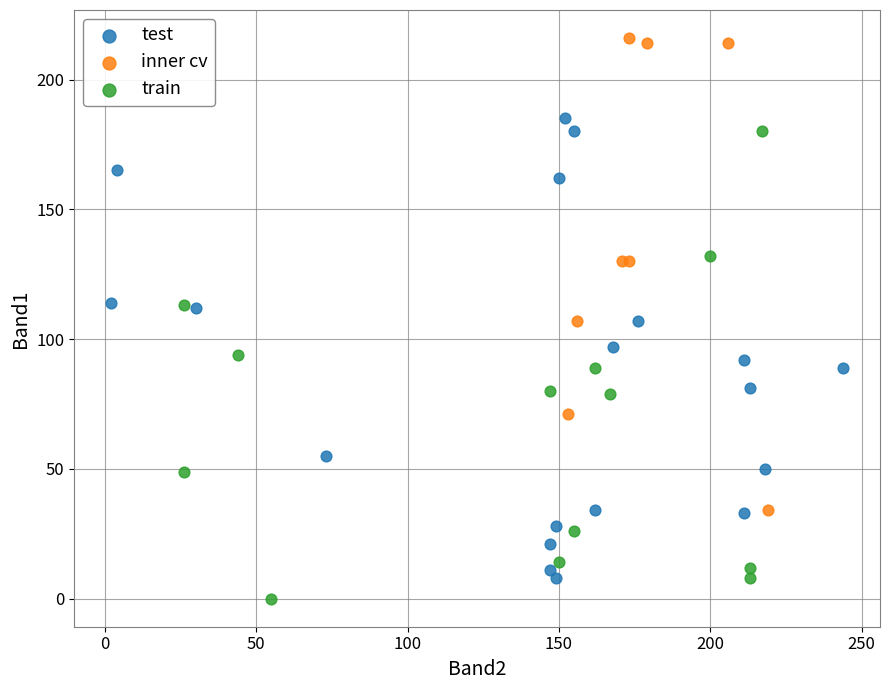

Which series reaches the maximum Y coordinate?

inner cv